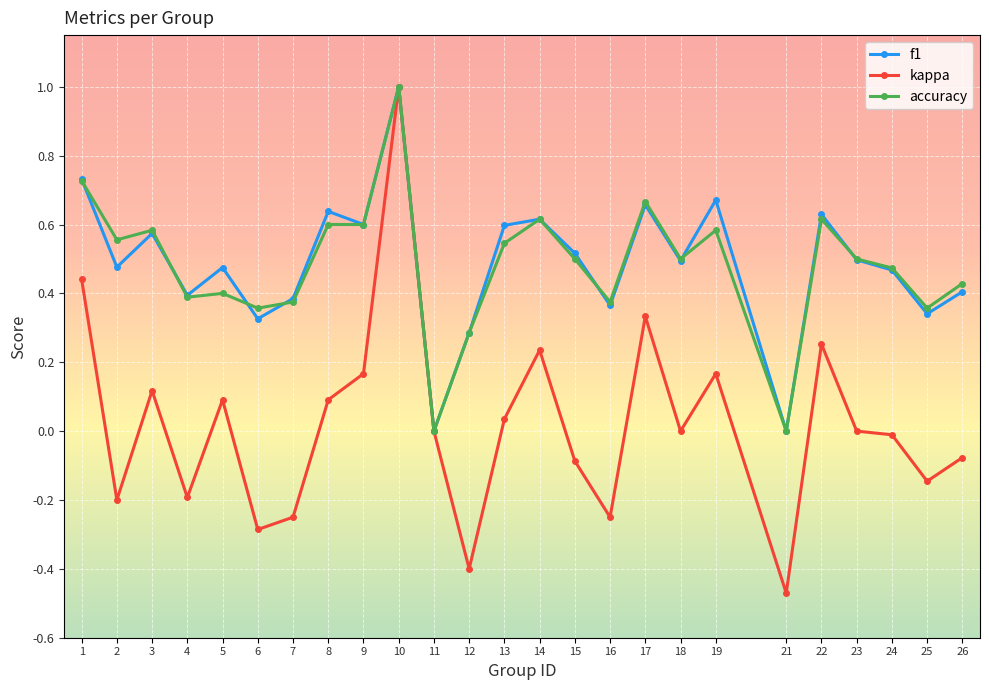

At which category is the sum across all series the highest?

10